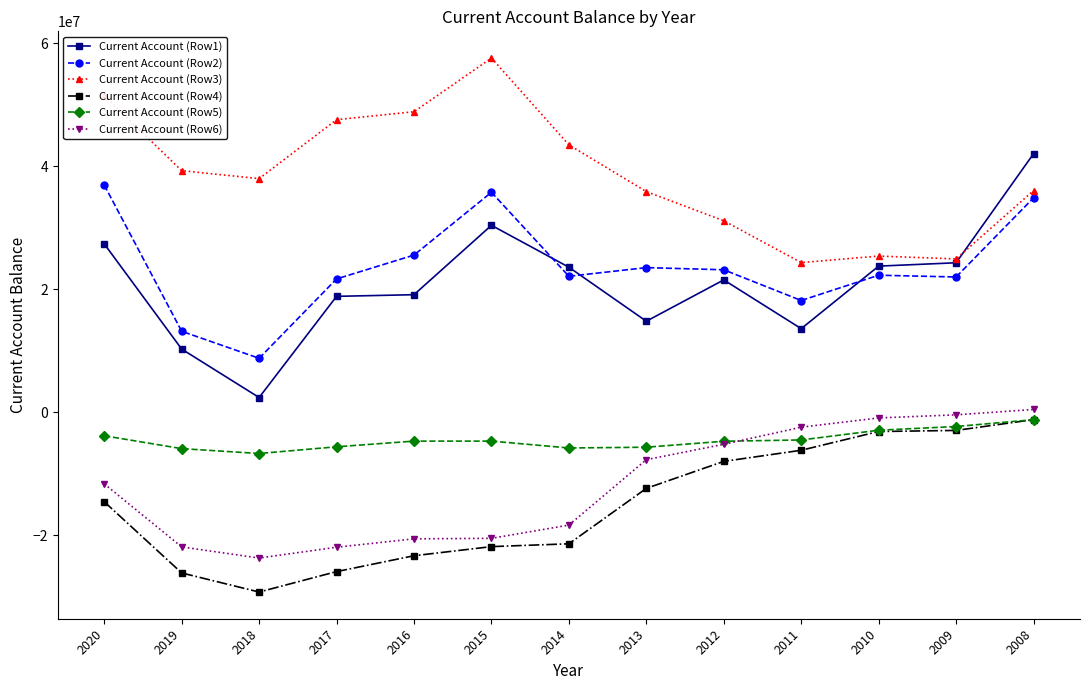

What value does the Current Account (Row5) series have at 2012?

-4694943.5